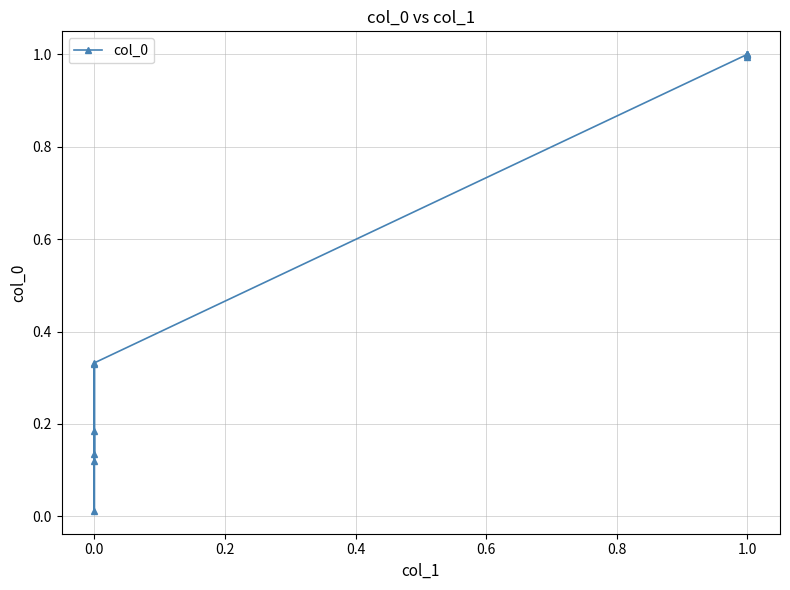

How many points are lower than both their immediate neighbors (excluding endpoints)?

4